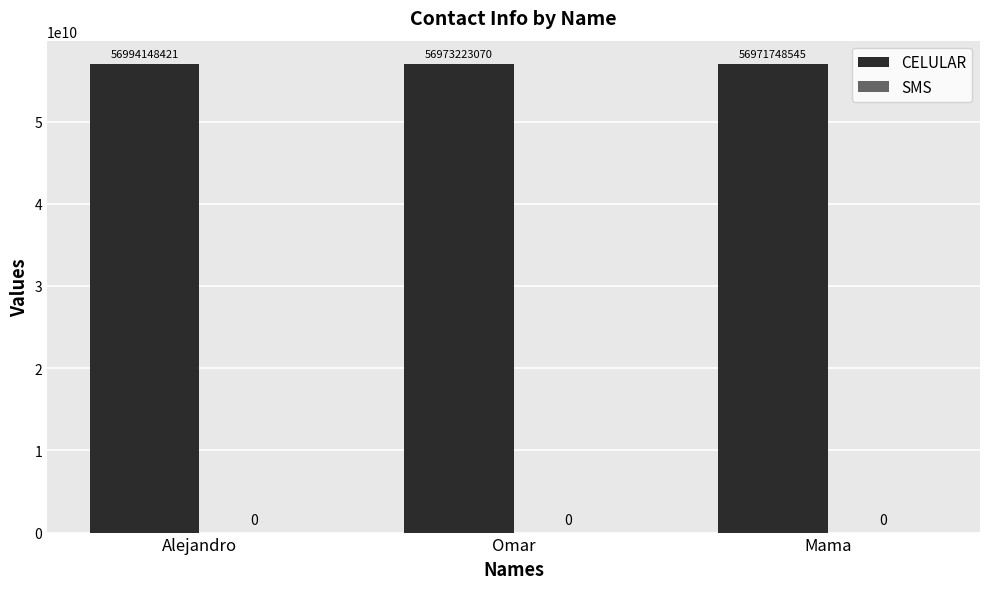

What position from the right is Mama?

1